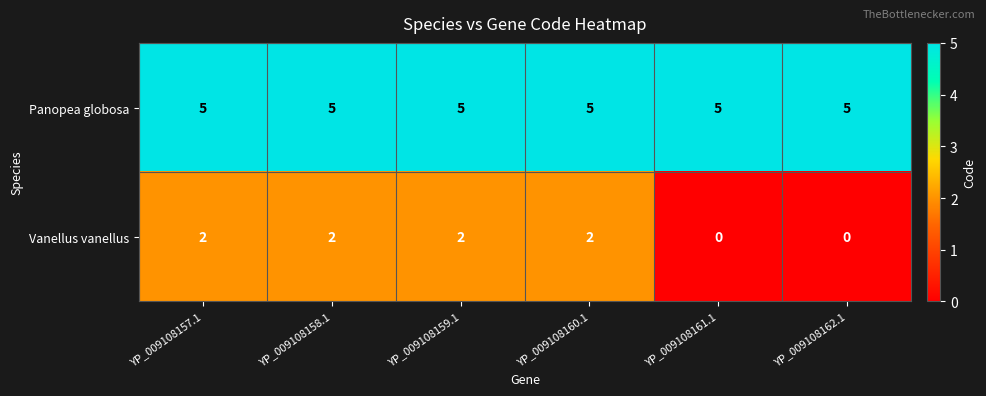

True or false: Panopea globosa has a value of 5 at YP_009108162.1.

True